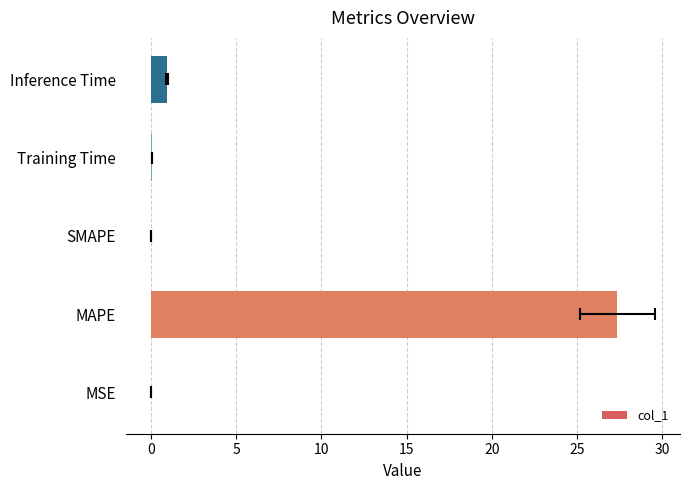

How many data points does each series have?

5